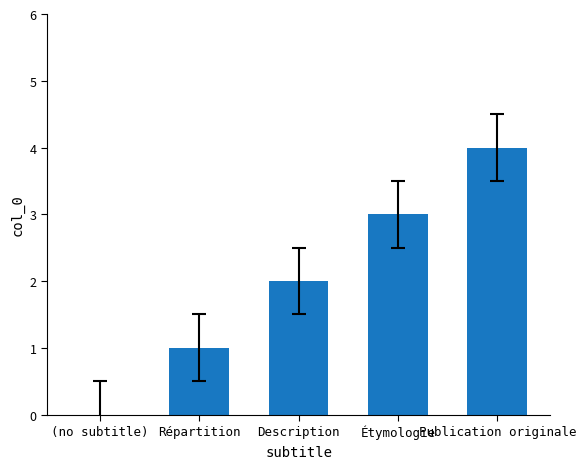

Reading left to right, list all the values displayed in this chart.

(no subtitle)=0	Répartition=1	Description=2	Étymologie=3	Publication originale=4